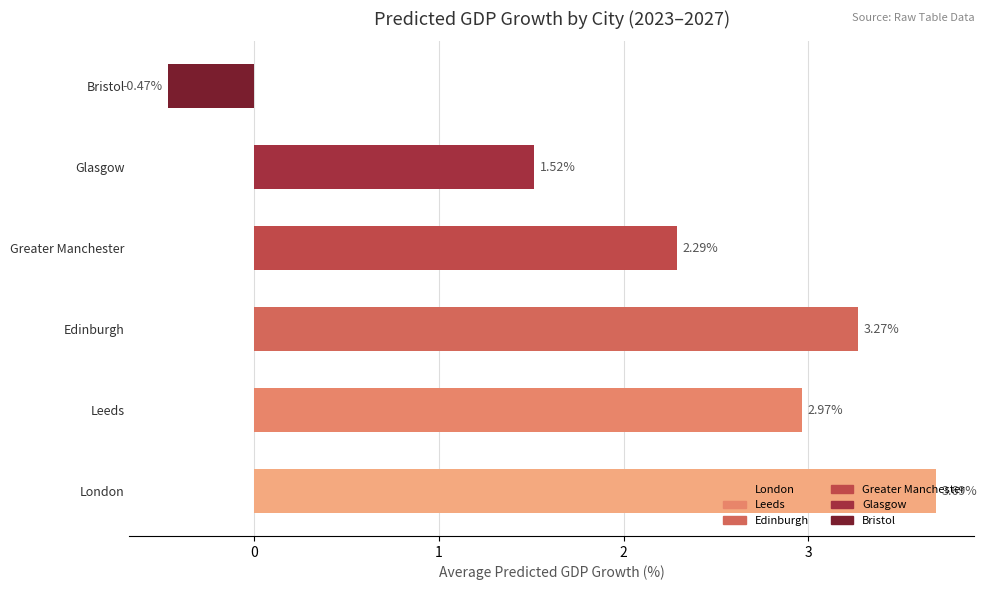

List the labels in order of value, largest first.

London, Edinburgh, Leeds, Greater Manchester, Glasgow, Bristol